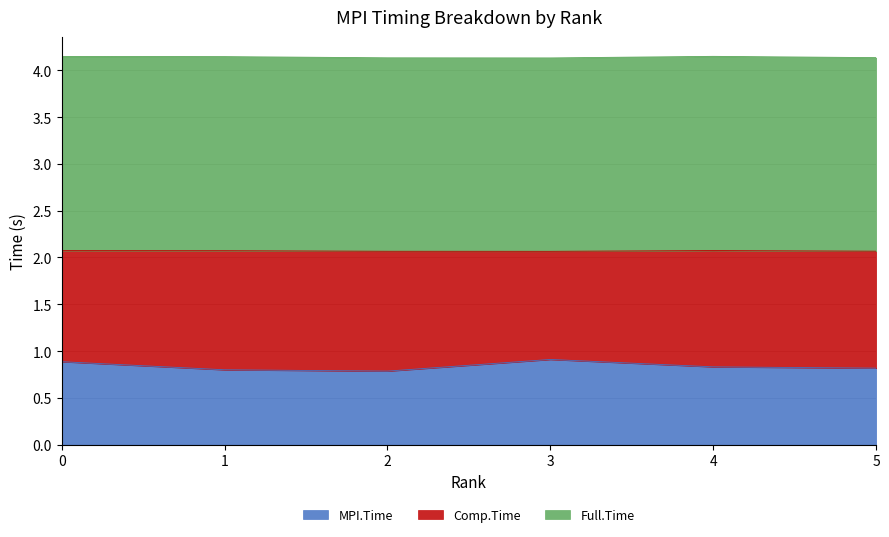

What is the sum of the Full.Time values at 3 and 4?

8.3